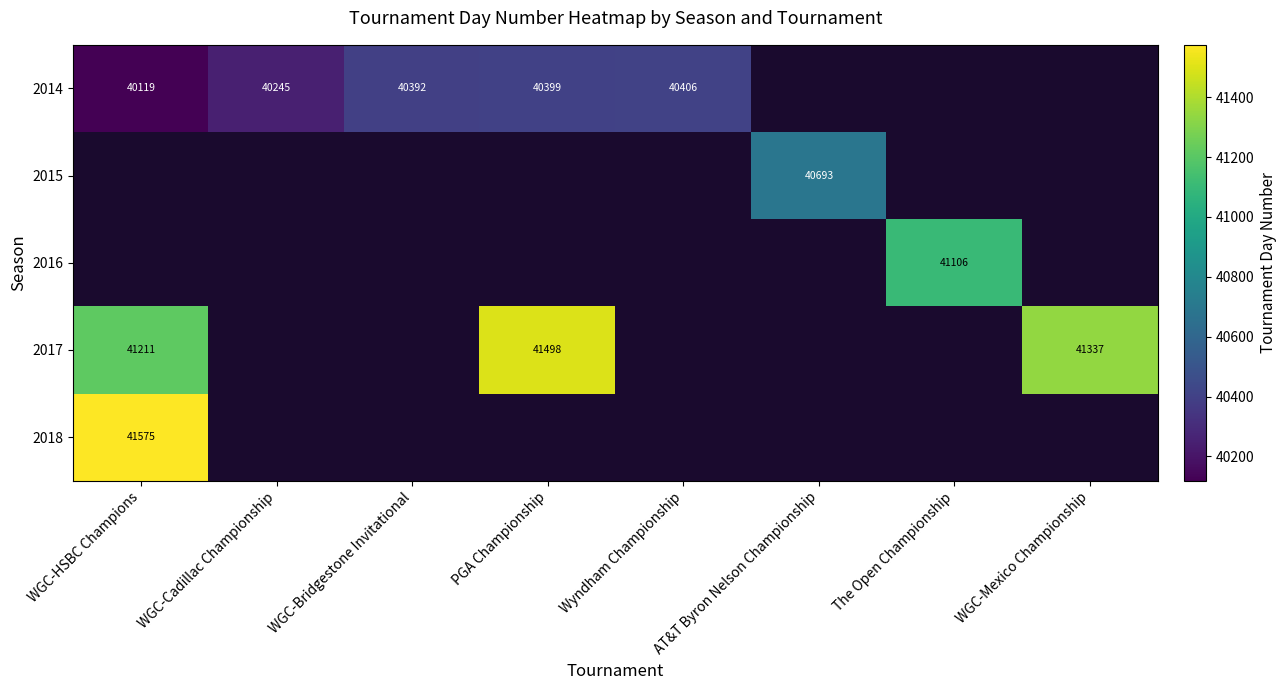

True or false: 2014 has a value of 57467 at WGC-Cadillac Championship.

False